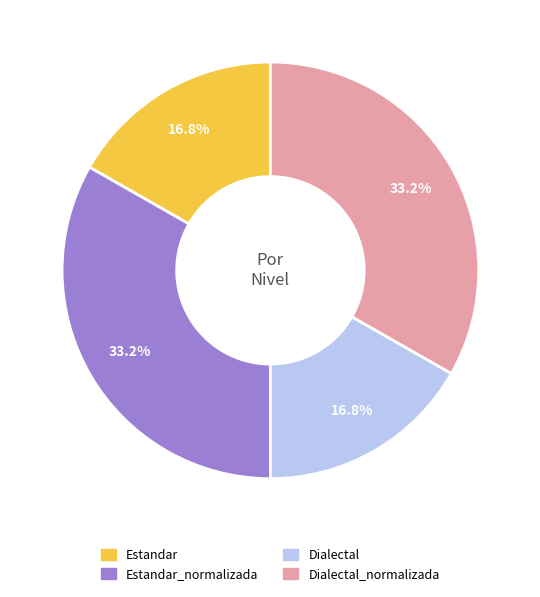

Does Estandar_normalizada represent more than half of the total?

No